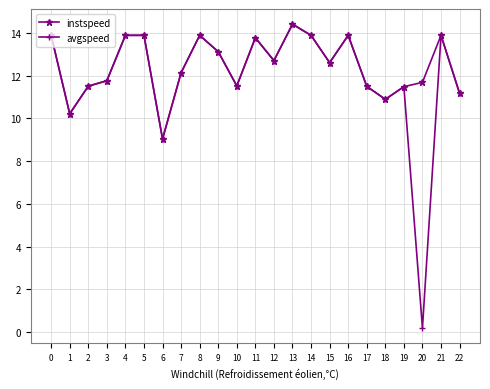

Which category has the lowest value across all series?

20